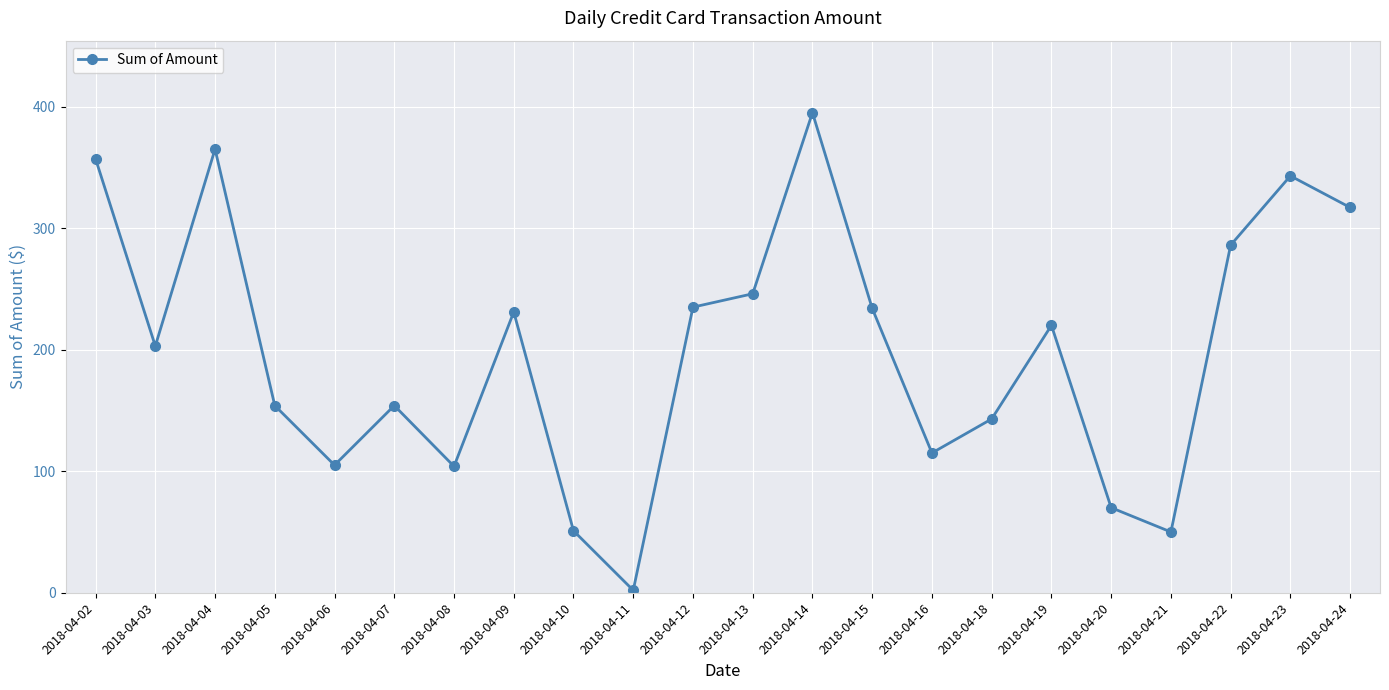

What is the greatest value displayed?

395